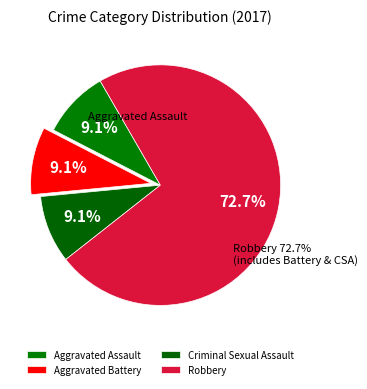

How many segments does this pie chart have?

4